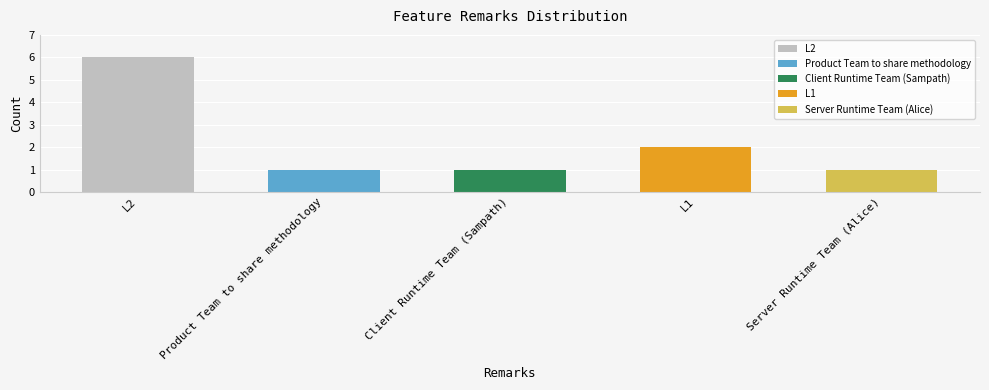

What is the ratio of the value at L2 to the value at L1?

3.0